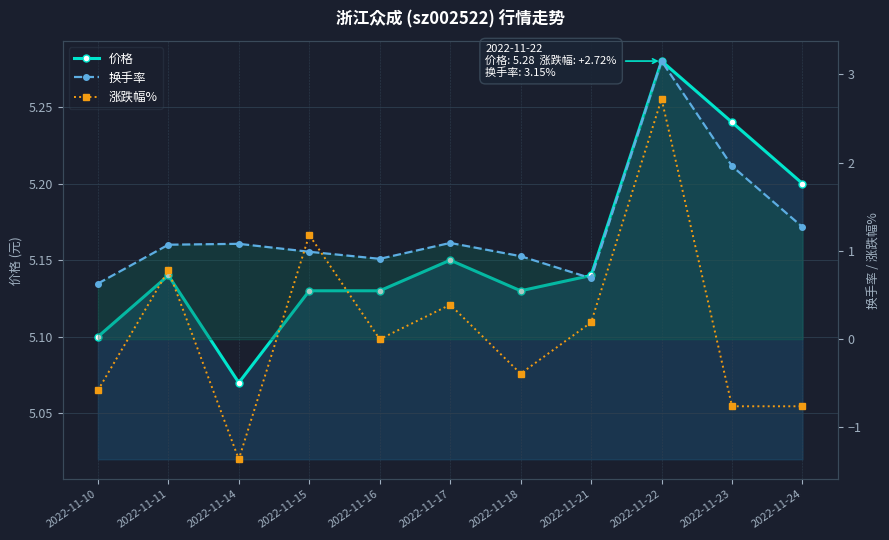

Reading left to right, extract all data points from this chart.

价格: 2022-11-10=5.1	2022-11-11=5.1	2022-11-14=5.1	2022-11-15=5.1	2022-11-16=5.1	2022-11-17=5.2	2022-11-18=5.1	2022-11-21=5.1	2022-11-22=5.3	2022-11-23=5.2	2022-11-24=5.2
换手率: 2022-11-10=0.6	2022-11-11=1.1	2022-11-14=1.1	2022-11-15=1.0	2022-11-16=0.9	2022-11-17=1.1	2022-11-18=0.9	2022-11-21=0.7	2022-11-22=3.1	2022-11-23=2.0	2022-11-24=1.3
涨跌幅%: 2022-11-10=-0.6	2022-11-11=0.8	2022-11-14=-1.4	2022-11-15=1.2	2022-11-16=0.0	2022-11-17=0.4	2022-11-18=-0.4	2022-11-21=0.2	2022-11-22=2.7	2022-11-23=-0.8	2022-11-24=-0.8